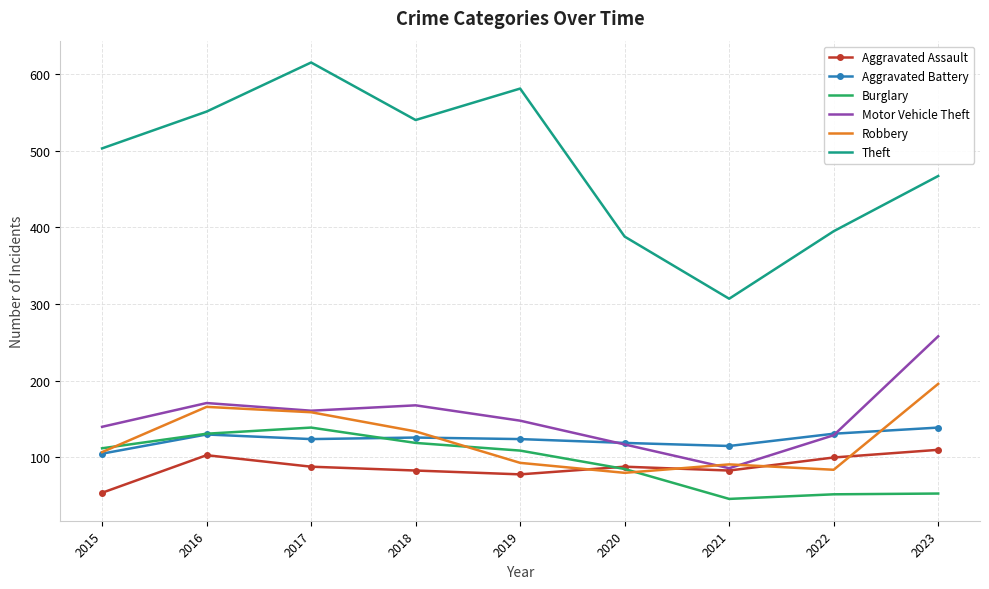

True or false: Theft and Burglary cross at least once.

False